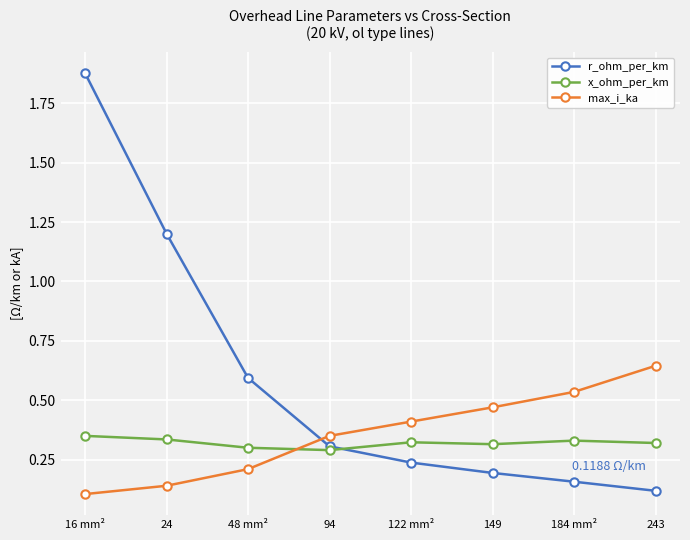

Which series has the largest total across all categories?

r_ohm_per_km